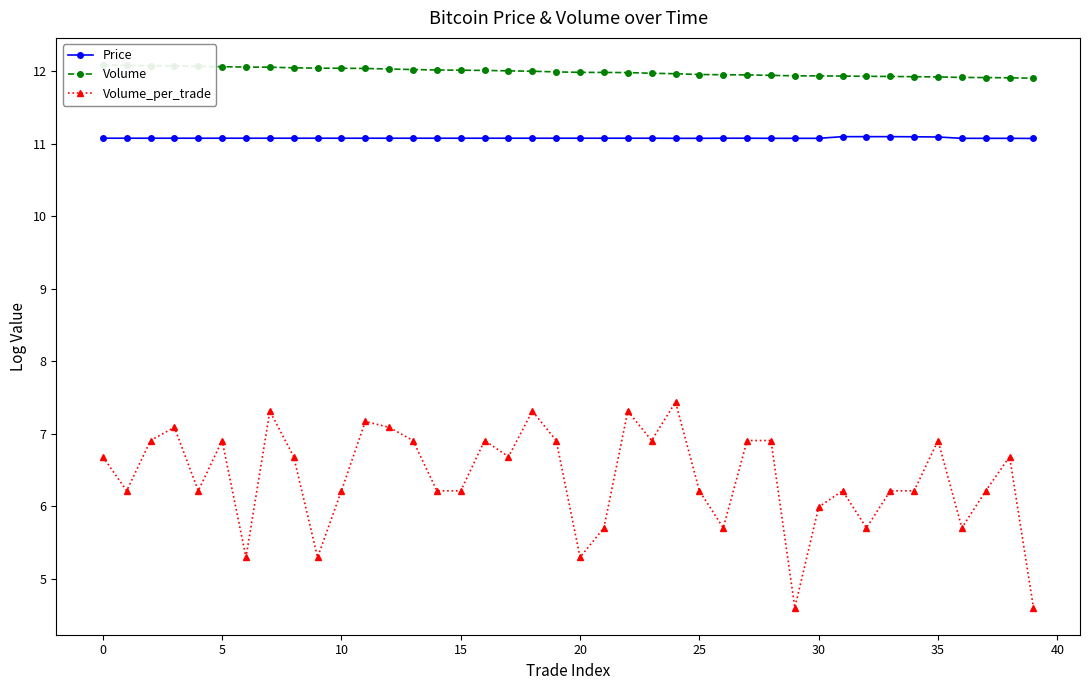

True or false: Volume has more than 2 interior local peaks.

False